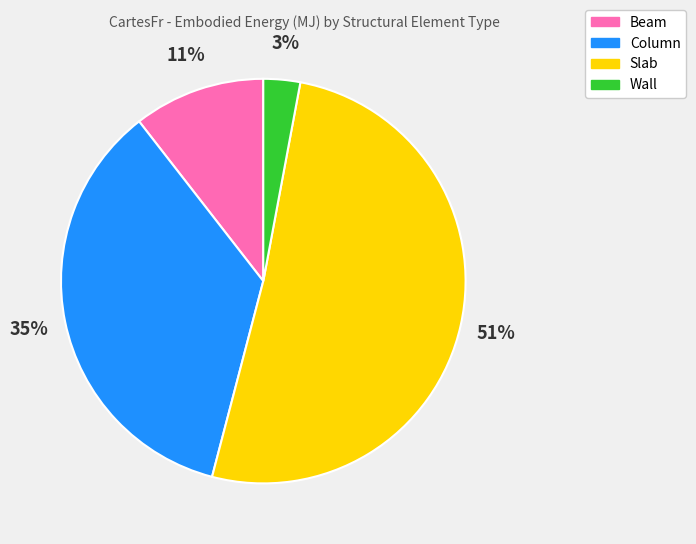

Does Beam represent more than half of the total?

No